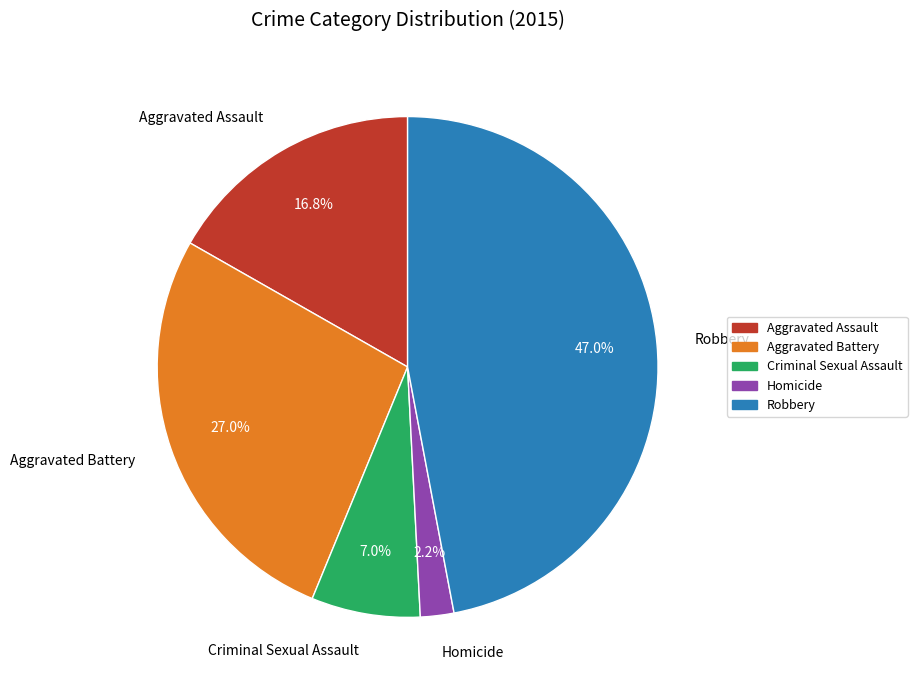

How many segments does this pie chart have?

5